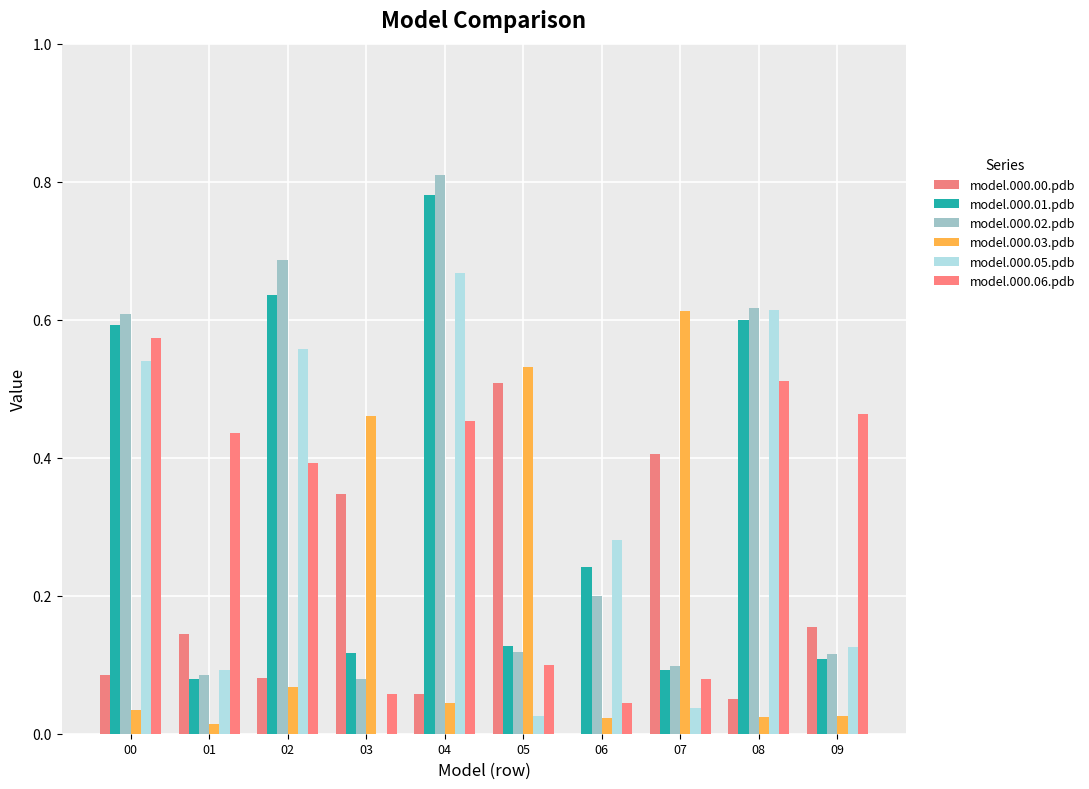

What is the lowest value of the model.000.02.pdb series?

0.1